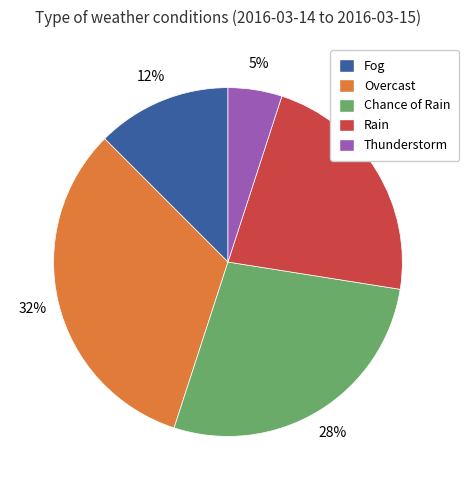

Which slice is the largest?

Overcast